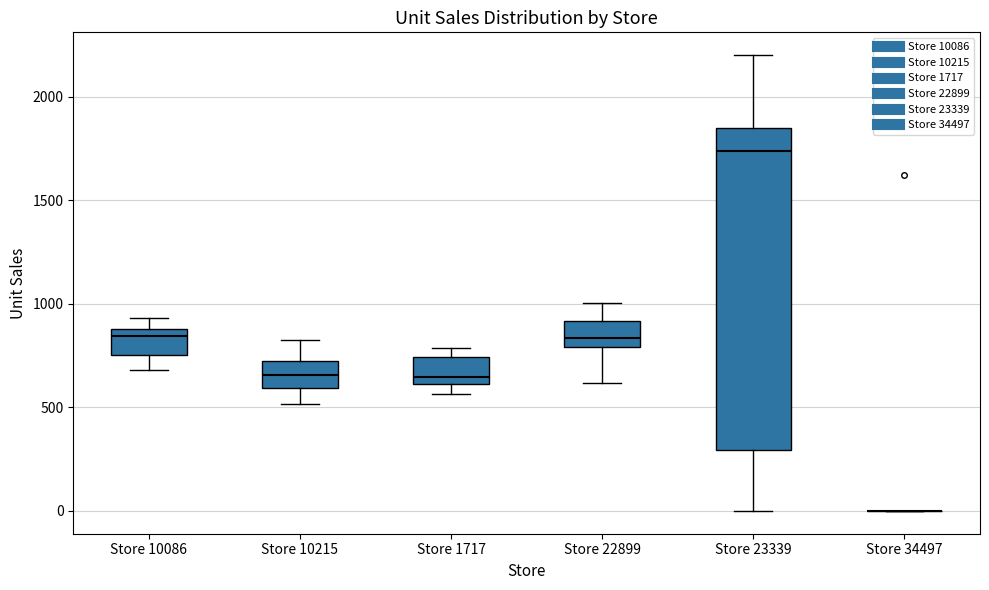

Which box is the tallest, from its lower edge to its upper edge?

Store 23339